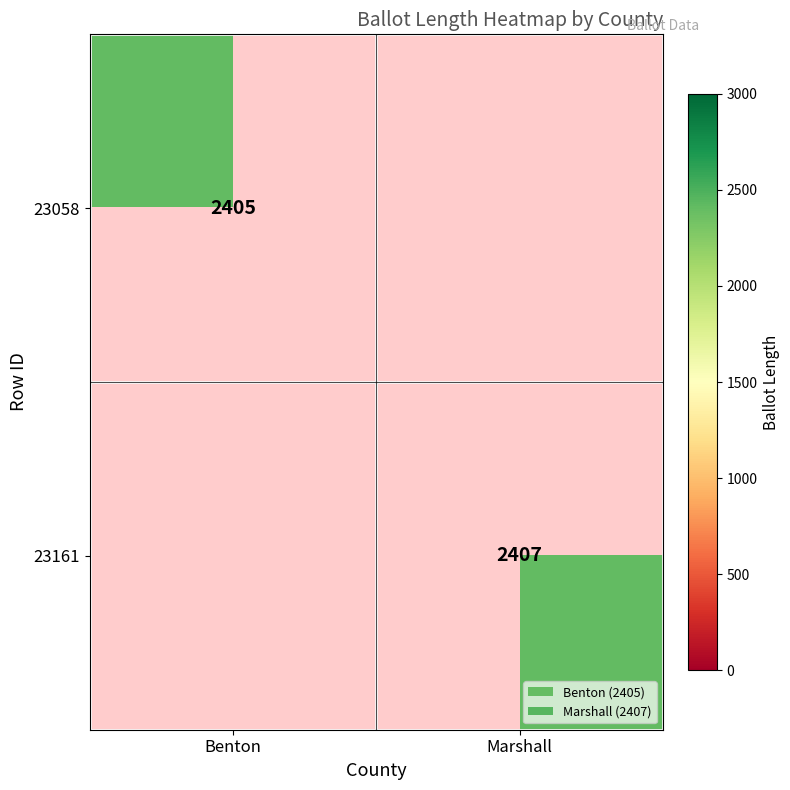

At how many categories does at least one series exceed 2406?

1